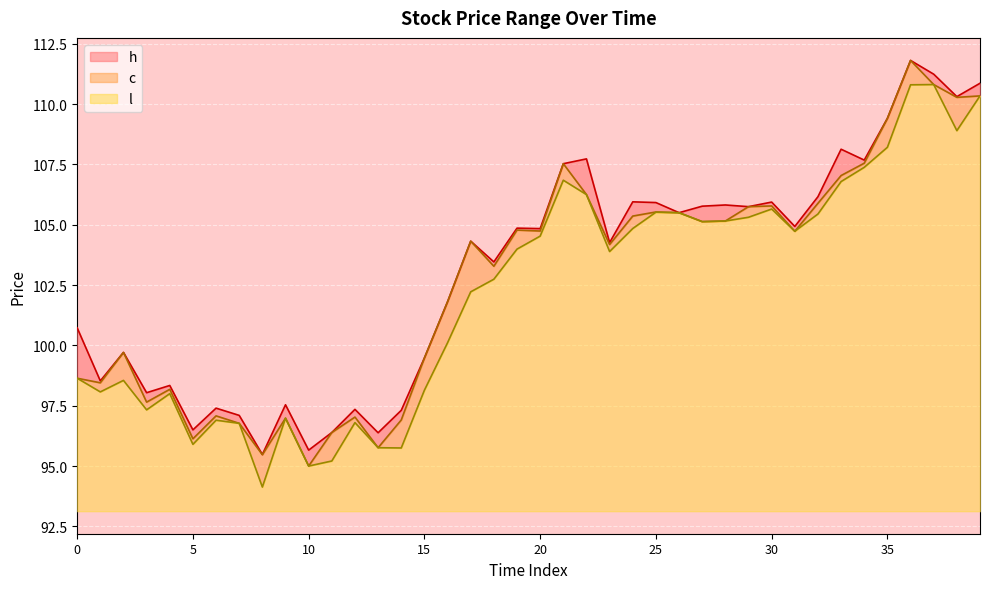

The h series shows 103.5 at 18. True or false?

True